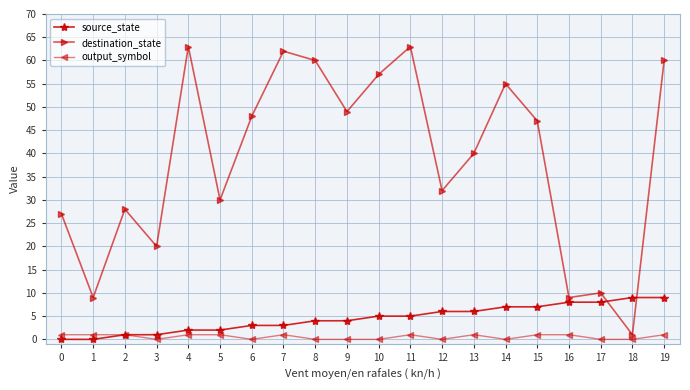

True or false: destination_state has more than 0 points higher than both neighbors.

True